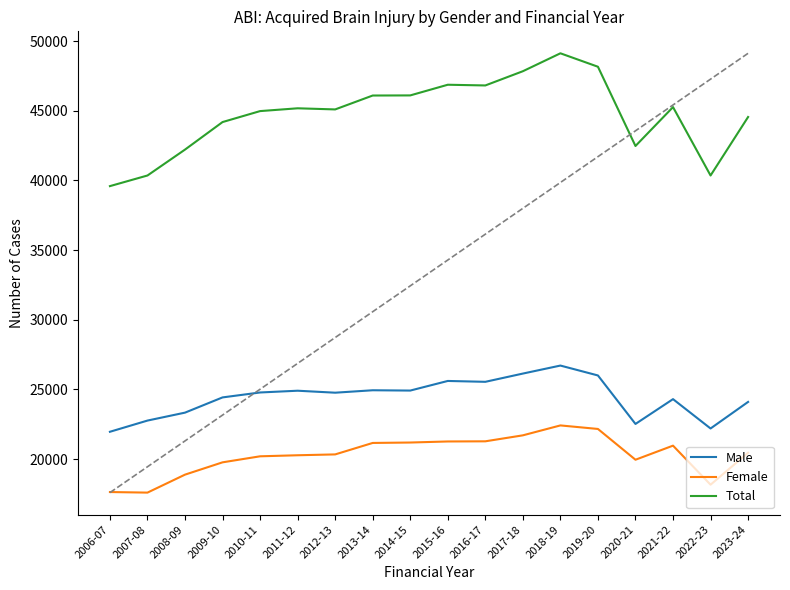

At which category is the sum across all series the highest?

2018-19